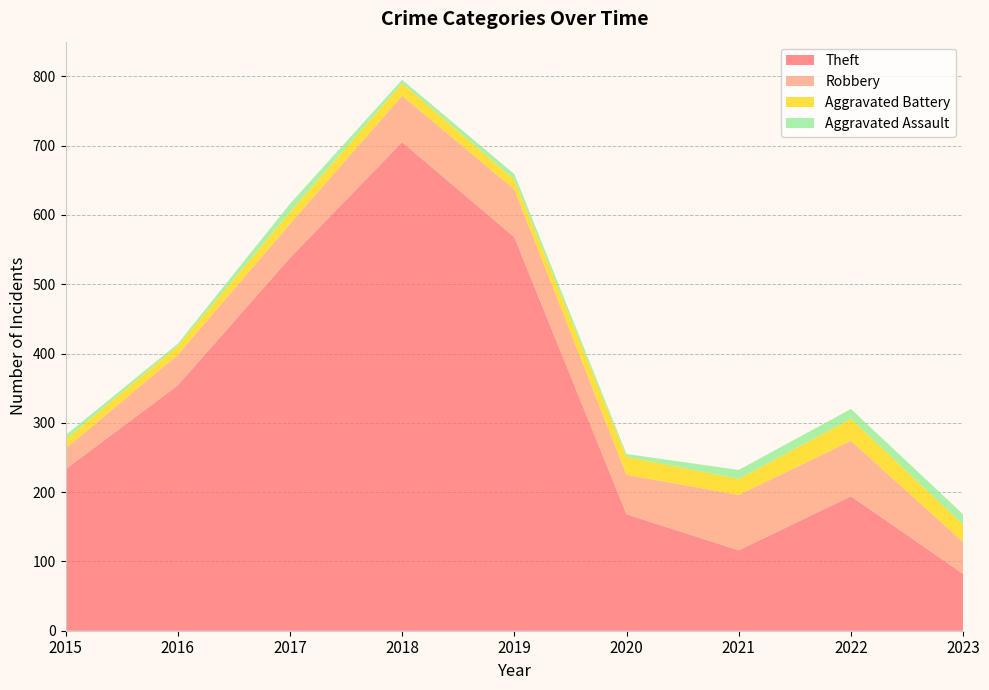

Reading left to right, what are all the values shown in this chart?

Theft: 233	354	538	705	568	168	116	194	82
Robbery: 30	44	49	67	69	57	80	80	46
Aggravated Battery: 13	13	17	18	14	26	23	32	25
Aggravated Assault: 6	3	12	5	8	4	13	14	15
Total: 282	416	617	797	660	257	235	324	172